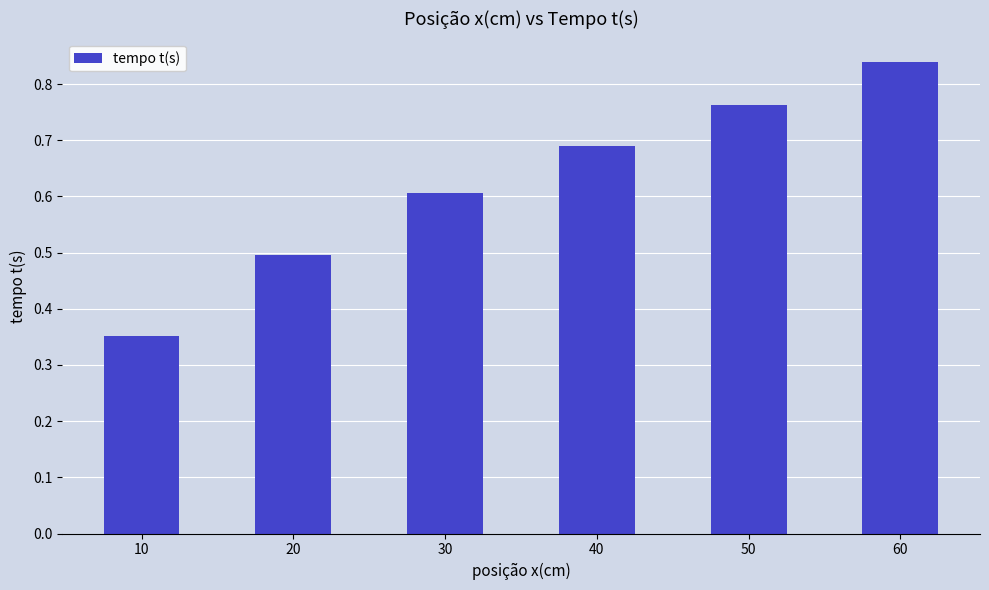

What is the sum of the values at 60 and 40?

1.5